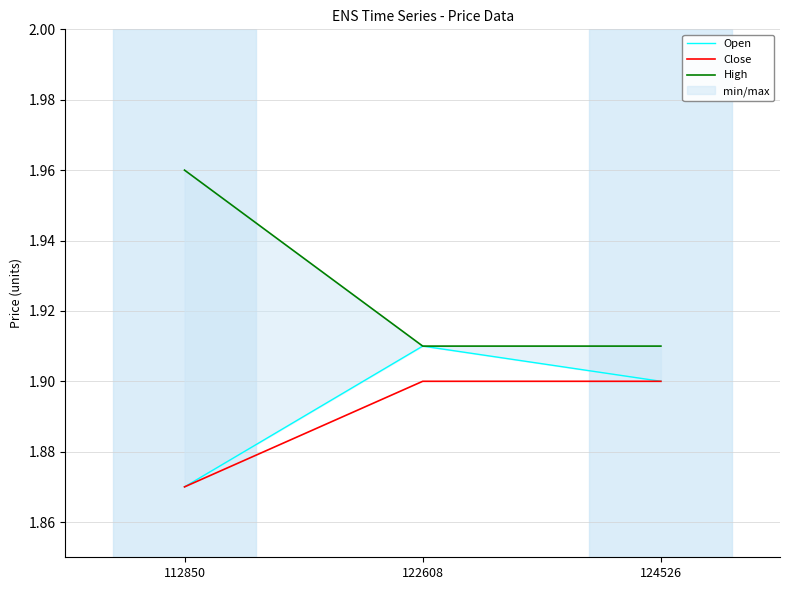

Which series has the largest total across all categories?

High